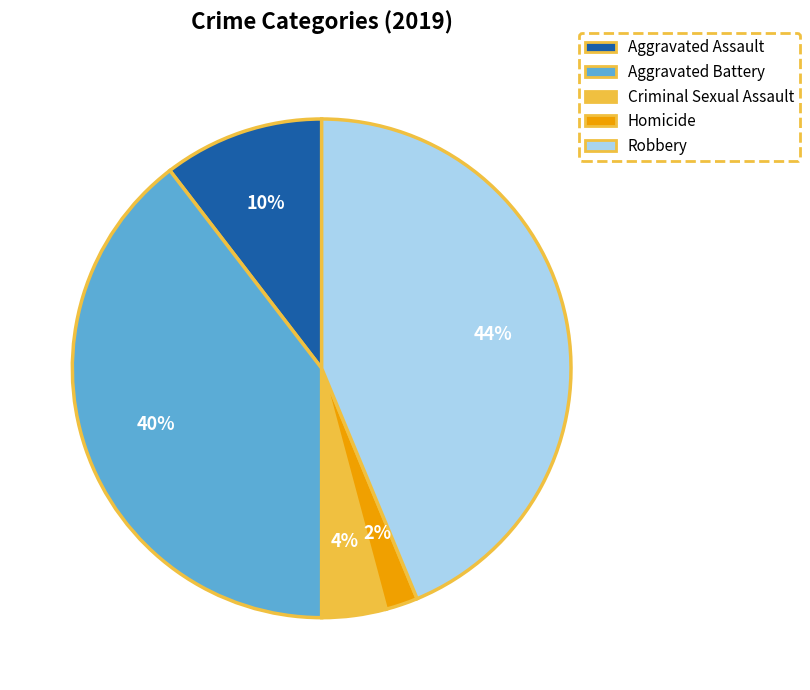

To the nearest percent, what portion does Aggravated Assault represent?

10%